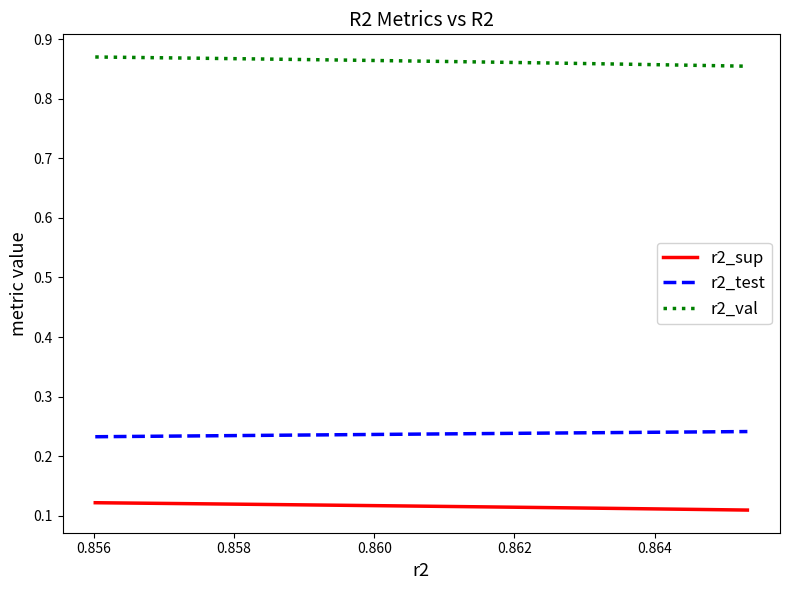

Which series has the largest total across all categories?

r2_val